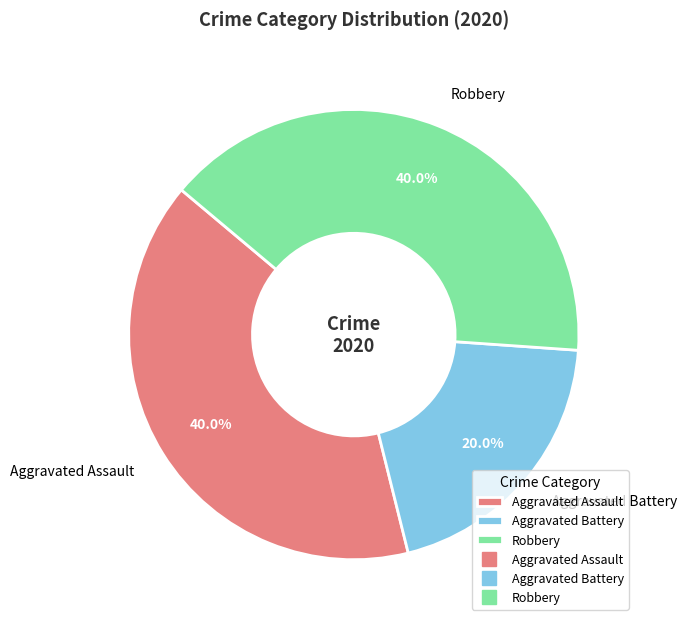

Which category has the smallest portion of the pie?

Aggravated Battery